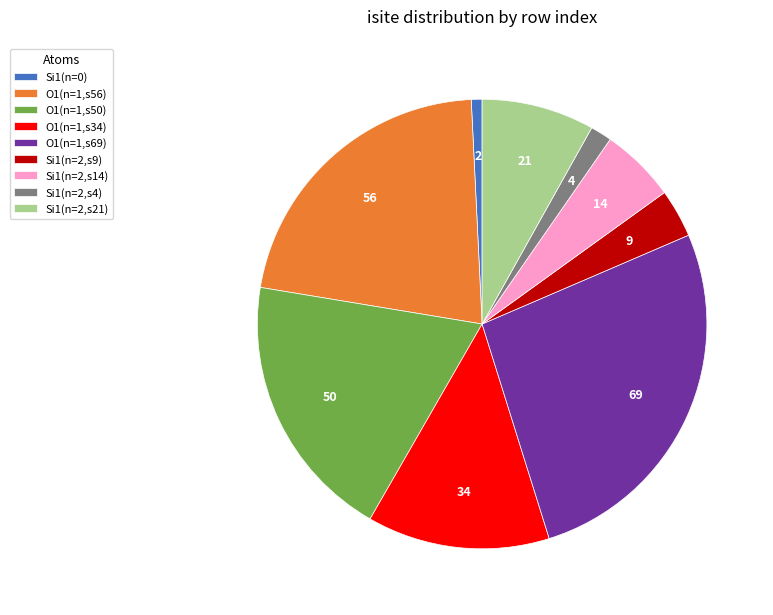

How many slices are in this pie chart?

9